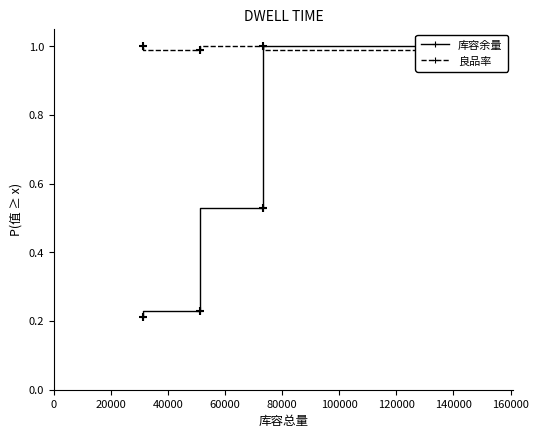

What are all the series names shown in the legend?

库容余量, 良品率